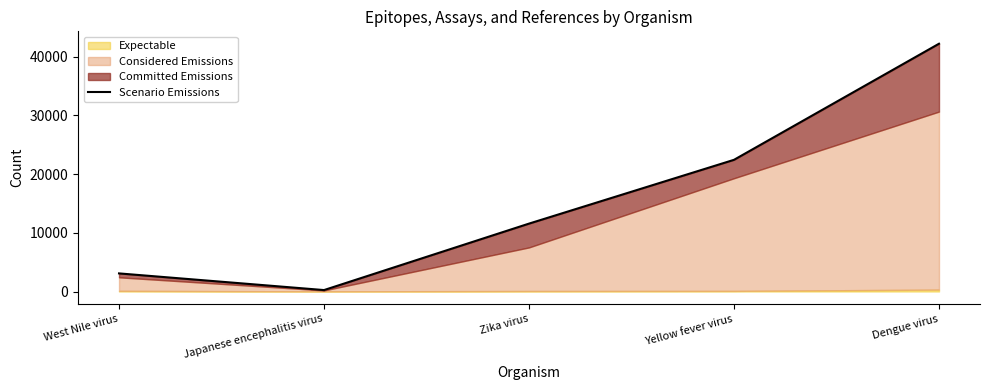

Which category has the highest value across all series?

Dengue virus